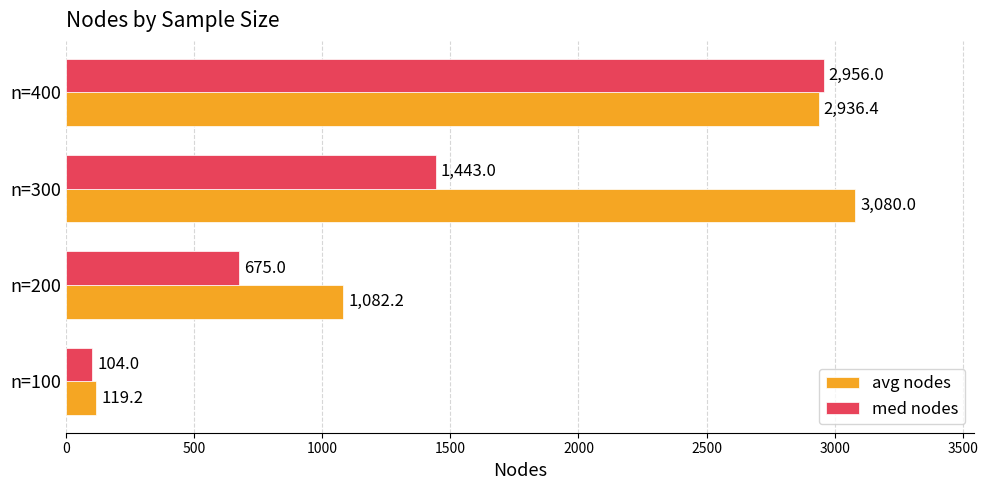

What is the maximum value for med nodes?

2956.0